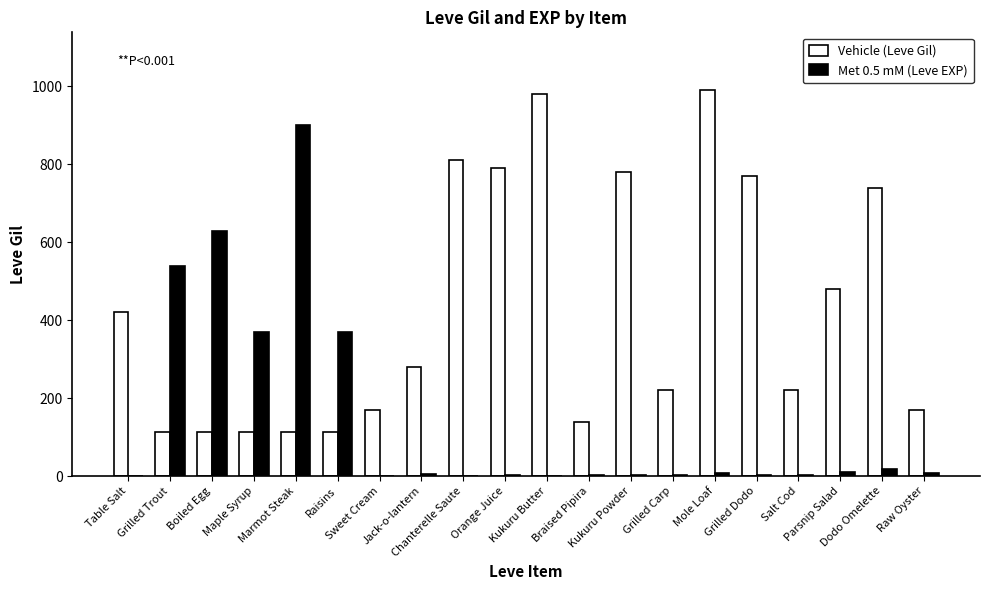

What are all the series names shown in the legend?

Vehicle (Leve Gil), Met 0.5 mM (Leve EXP)